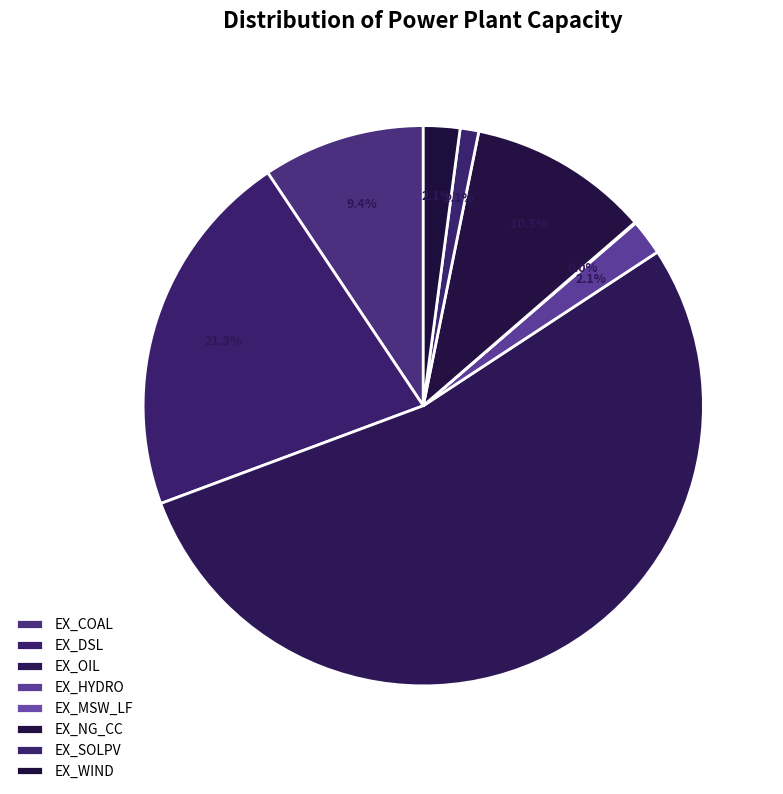

Which category has the smallest portion of the pie?

EX_MSW_LF